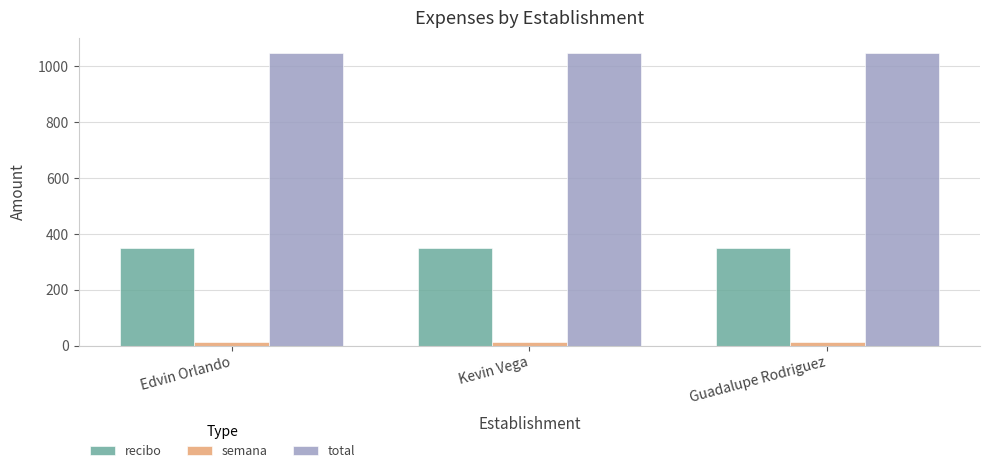

How many series are shown in this chart?

3